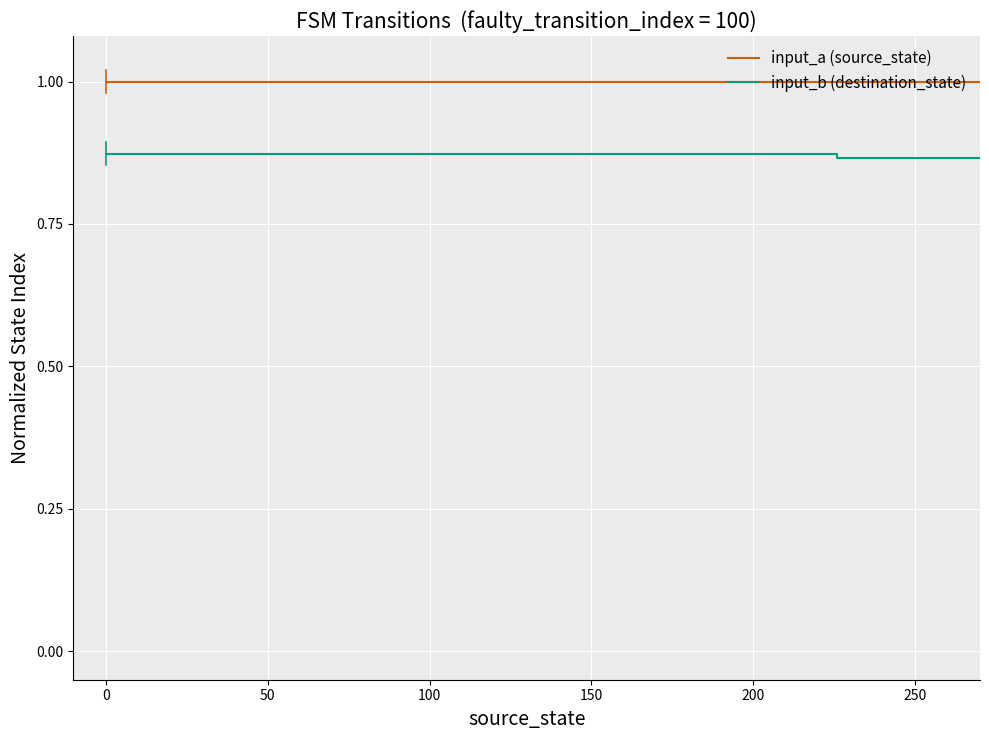

Does the chart have visible grid lines?

Yes